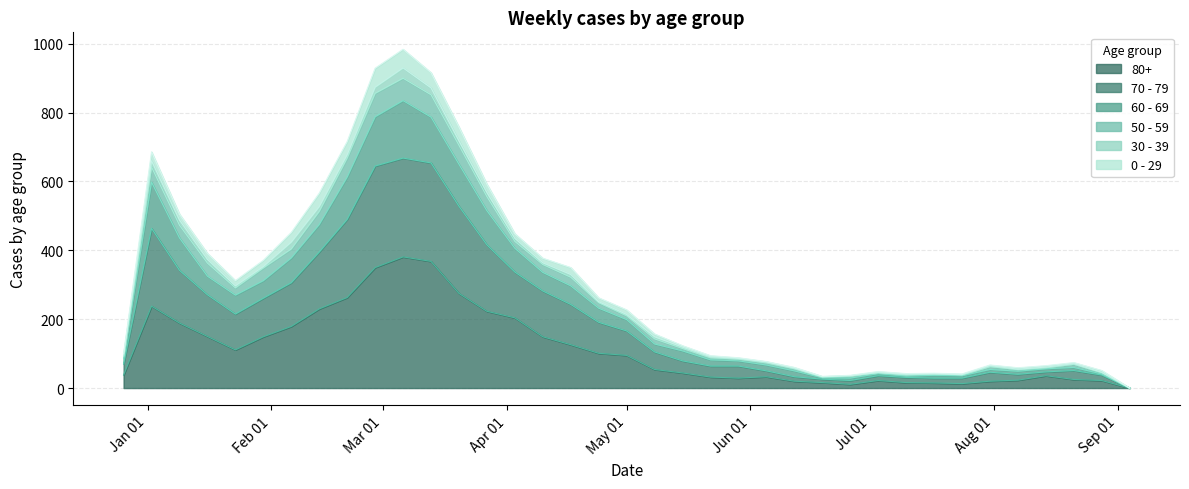

How many lines are shown in the chart?

6